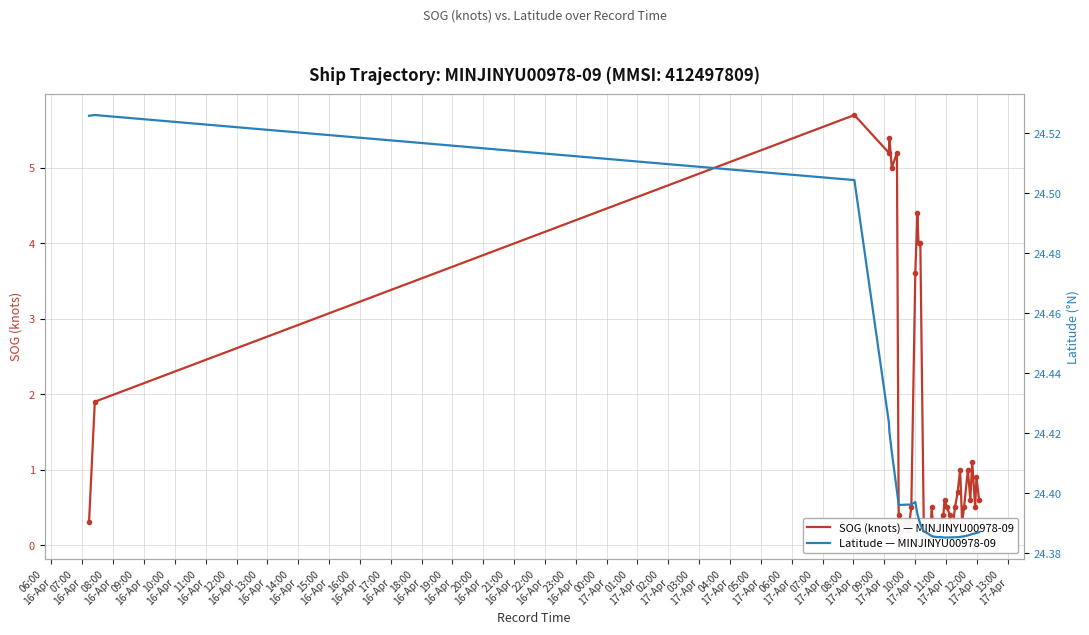

Which series has the largest total across all categories?

Latitude — MINJINYU00978-09